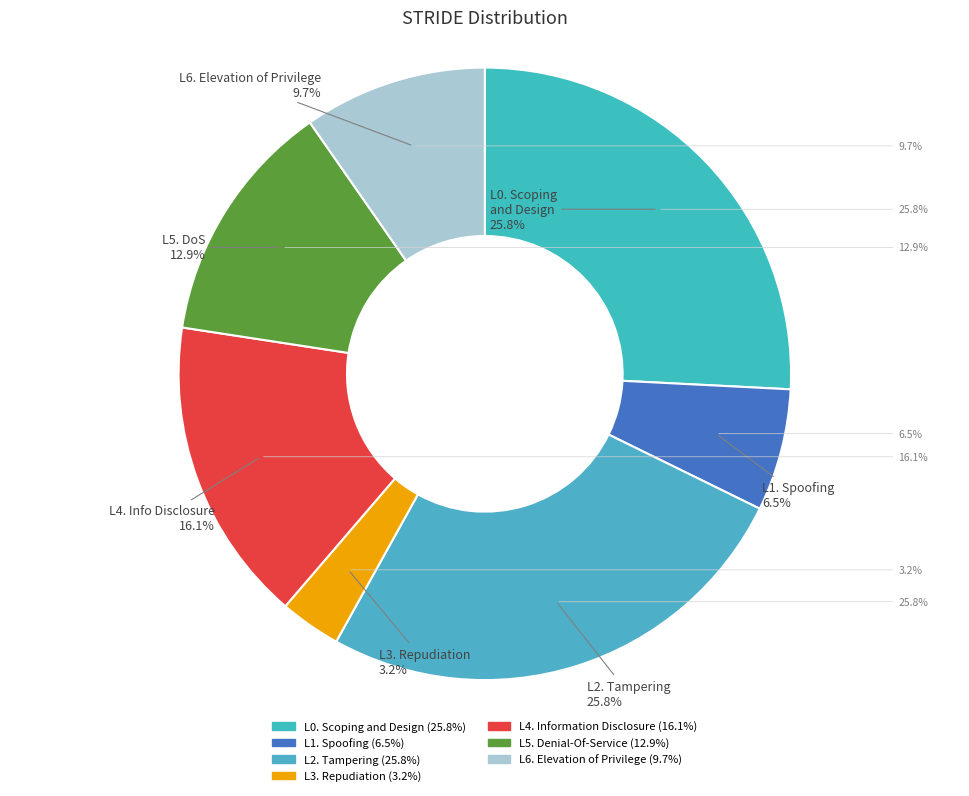

What is the largest slice in the pie chart?

L0. Scoping and Design